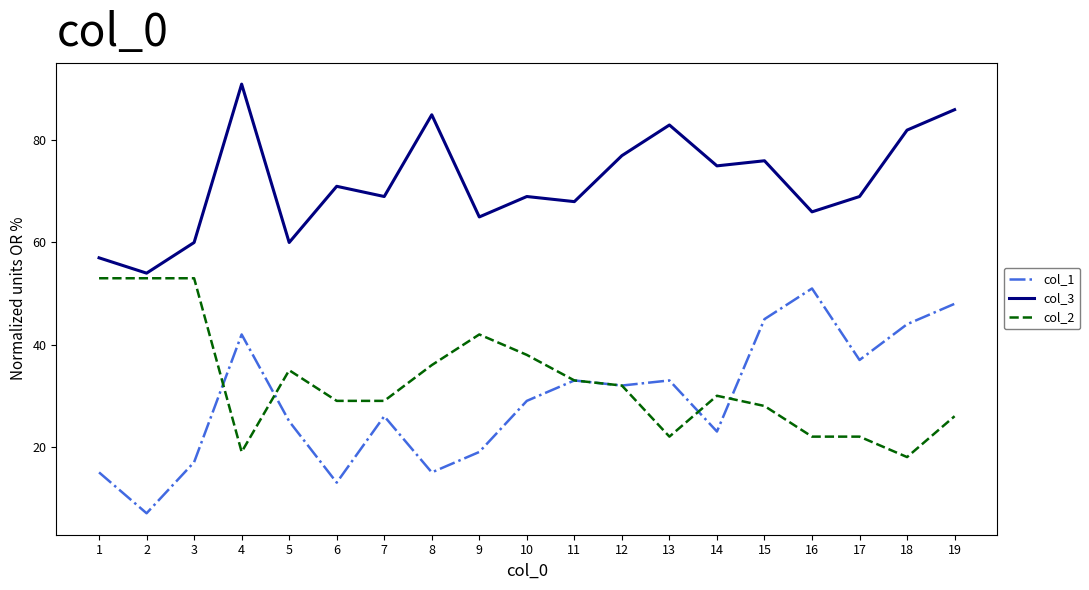

True or false: col_3 and col_1 intersect in this chart.

False